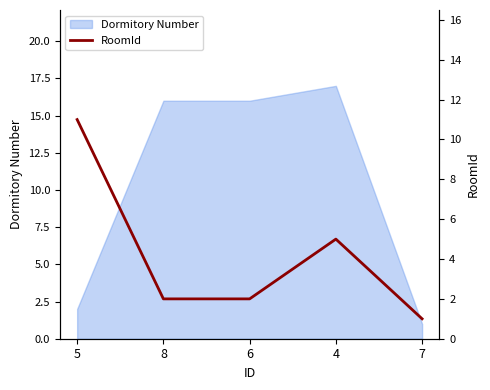

Where does the data first go above 2?

5